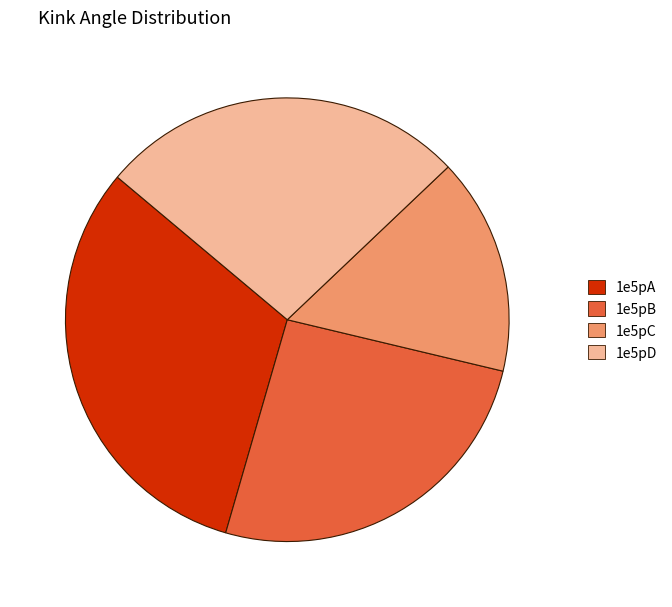

What is the smallest slice in the pie chart?

1e5pC